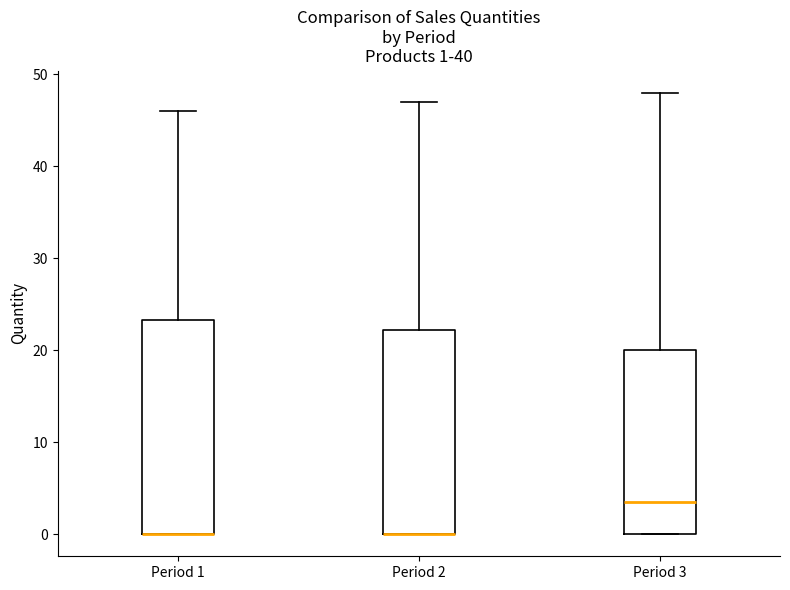

Comparing the boxes themselves (not the whiskers), which one is the tallest?

Period 1